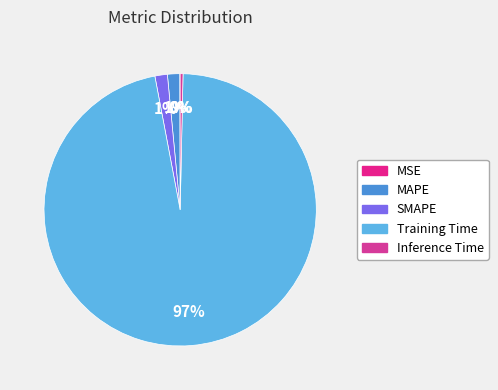

How many segments does this pie chart have?

5